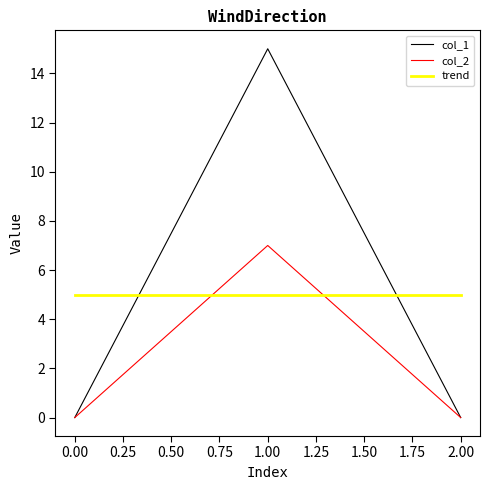

What position from the left is 1.00?

2